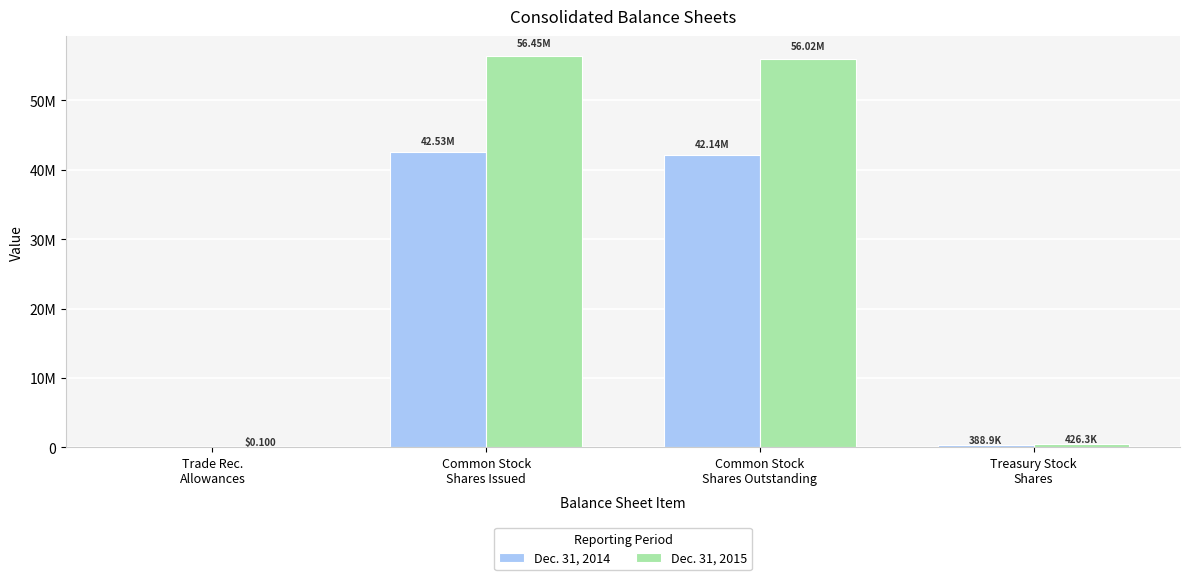

What are all the series names shown in the legend?

Dec. 31, 2014, Dec. 31, 2015